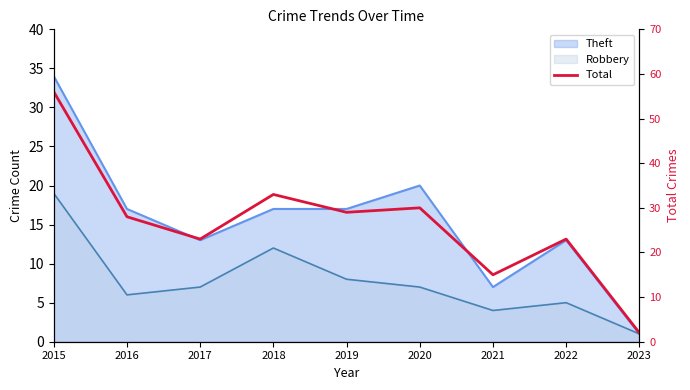

What is the change in value from 2019 to 2021?

-14